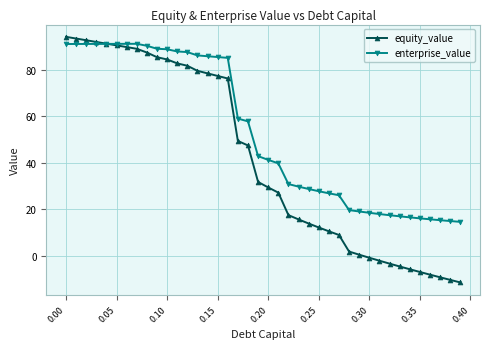

Which series has the widest spread of values?

equity_value